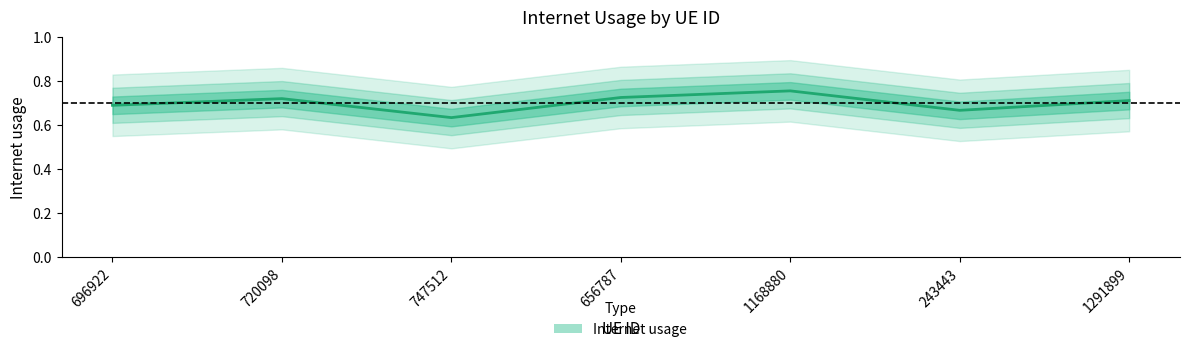

The value at 696922 is 0.4. True or false?

False